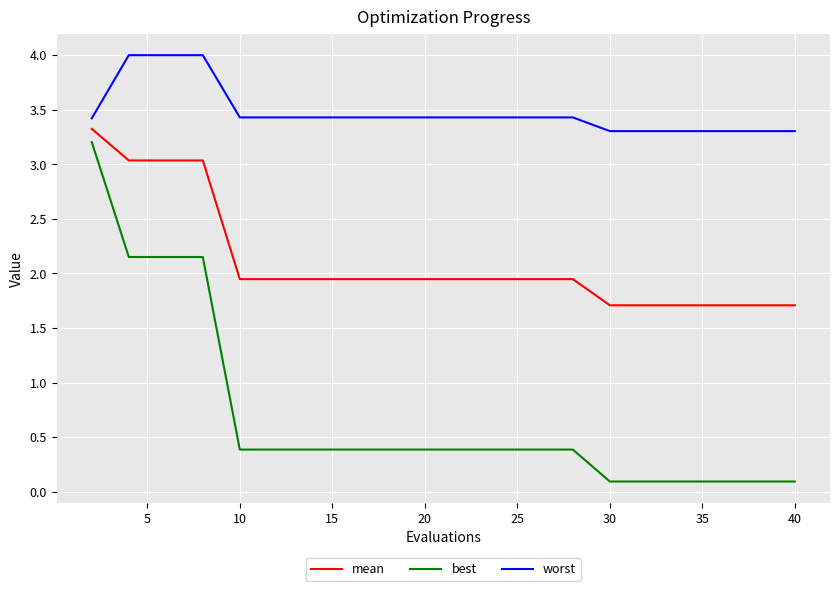

What is the minimum value for worst?

3.3